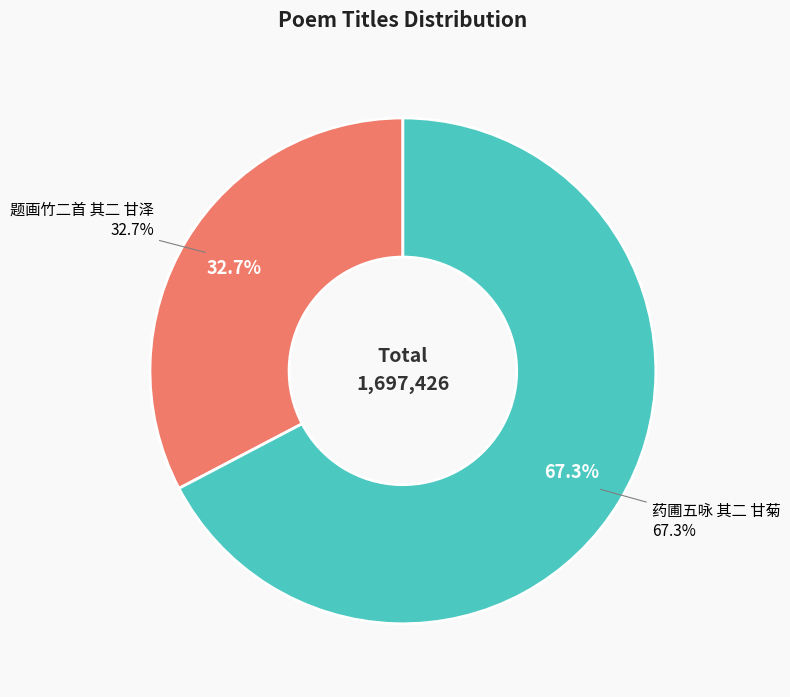

Count the number of slices in the pie.

2